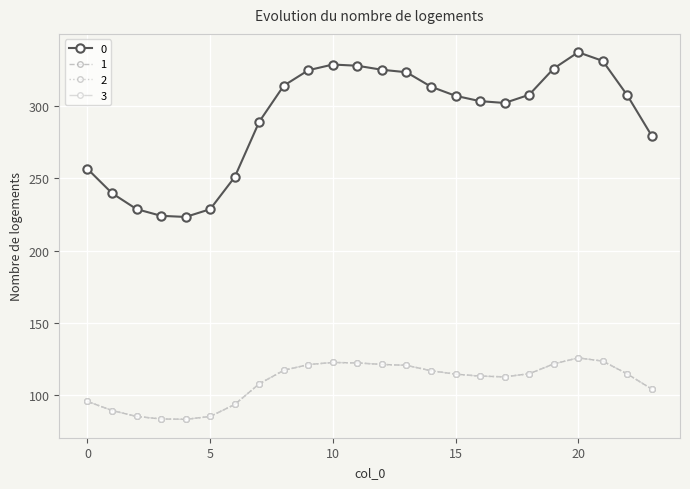

Does the chart have visible grid lines?

Yes